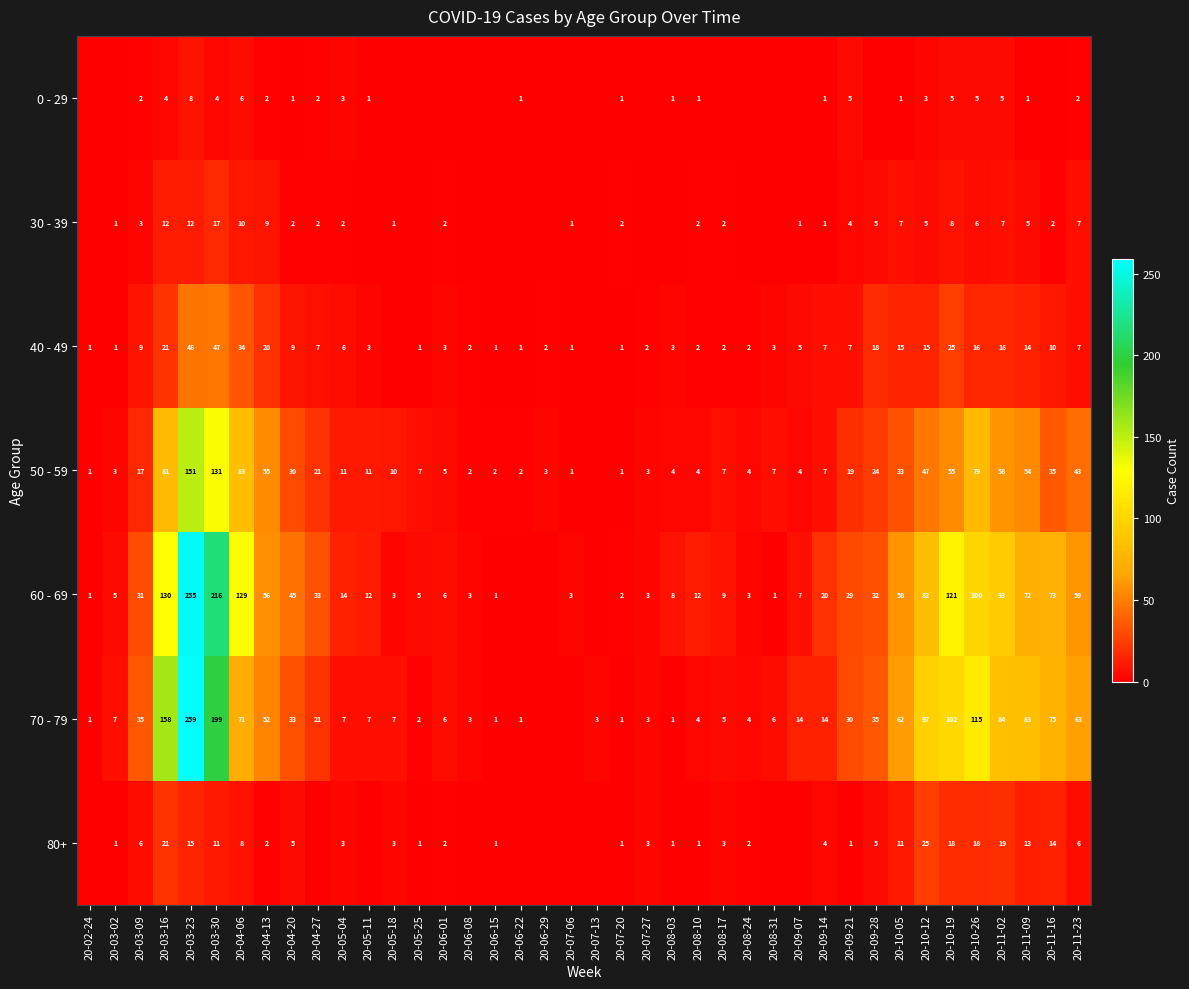

Which series changed the most between 20-03-23 and 20-07-20?

70 - 79